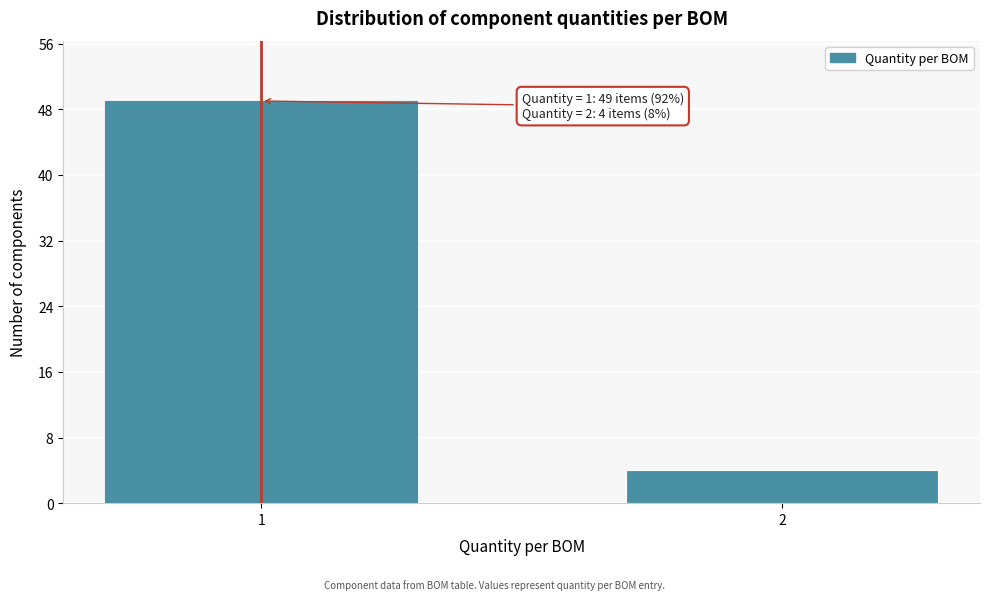

Reading left to right, transcribe all the data shown in this chart.

1=49	2=4